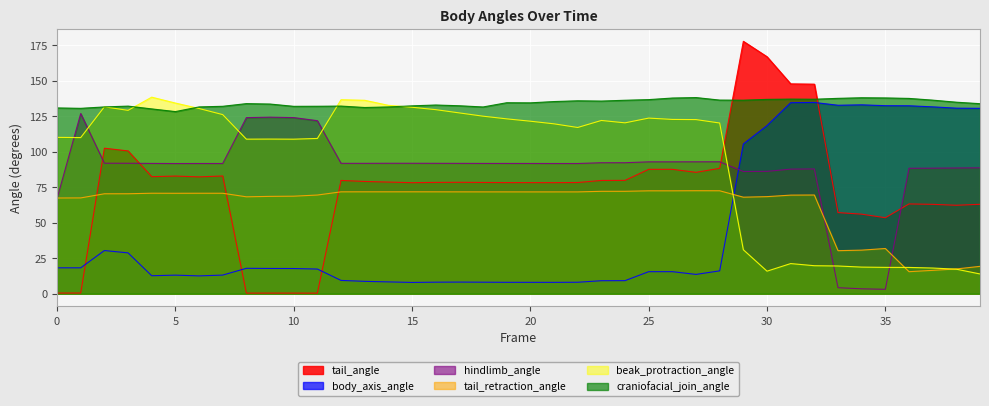

What is the difference between the tail_retraction_angle values at 8 and 31?

1.2